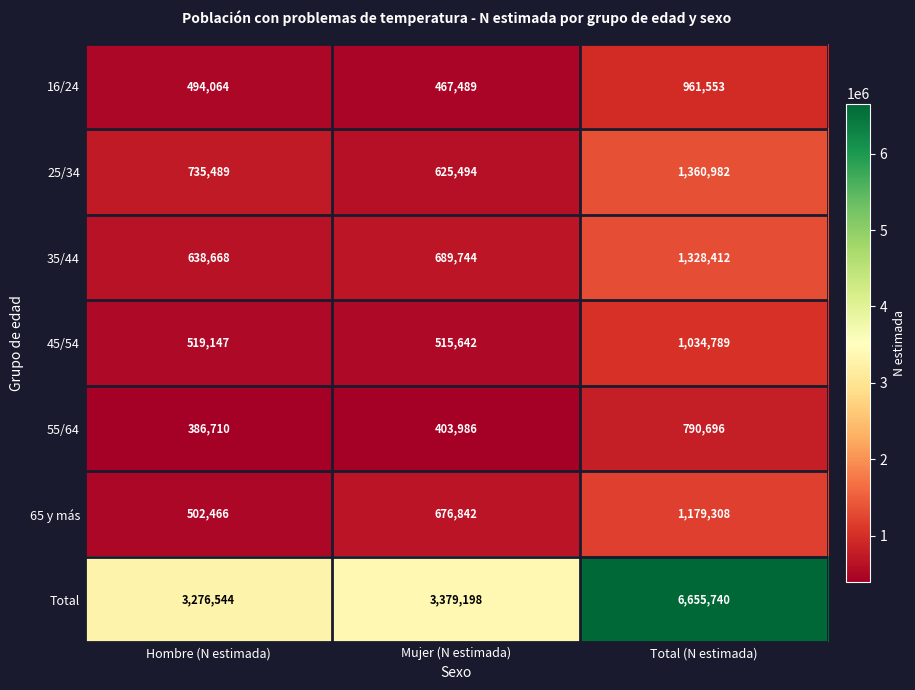

Reading right to left, what are all the values shown in this chart?

16/24: Total (N estimada)=961553	Mujer (N estimada)=467489	Hombre (N estimada)=494064
25/34: Total (N estimada)=1360982	Mujer (N estimada)=625494	Hombre (N estimada)=735489
35/44: Total (N estimada)=1328412	Mujer (N estimada)=689744	Hombre (N estimada)=638668
45/54: Total (N estimada)=1034789	Mujer (N estimada)=515642	Hombre (N estimada)=519147
55/64: Total (N estimada)=790696	Mujer (N estimada)=403986	Hombre (N estimada)=386710
65 y más: Total (N estimada)=1179308	Mujer (N estimada)=676842	Hombre (N estimada)=502466
Total: Total (N estimada)=6655740	Mujer (N estimada)=3379198	Hombre (N estimada)=3276544